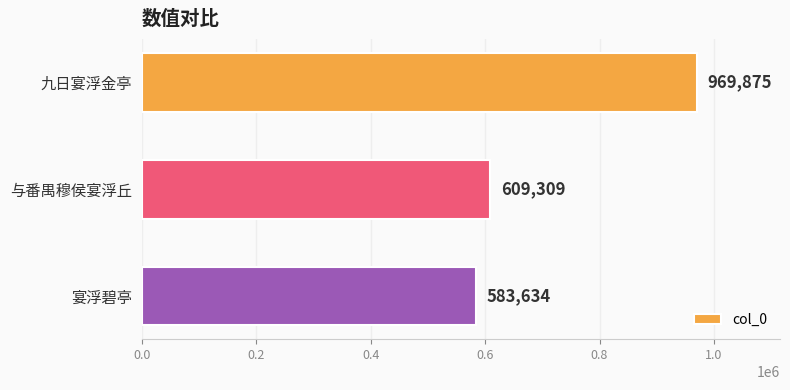

Reading top to bottom, extract all data points from this chart.

969875	609309	583634